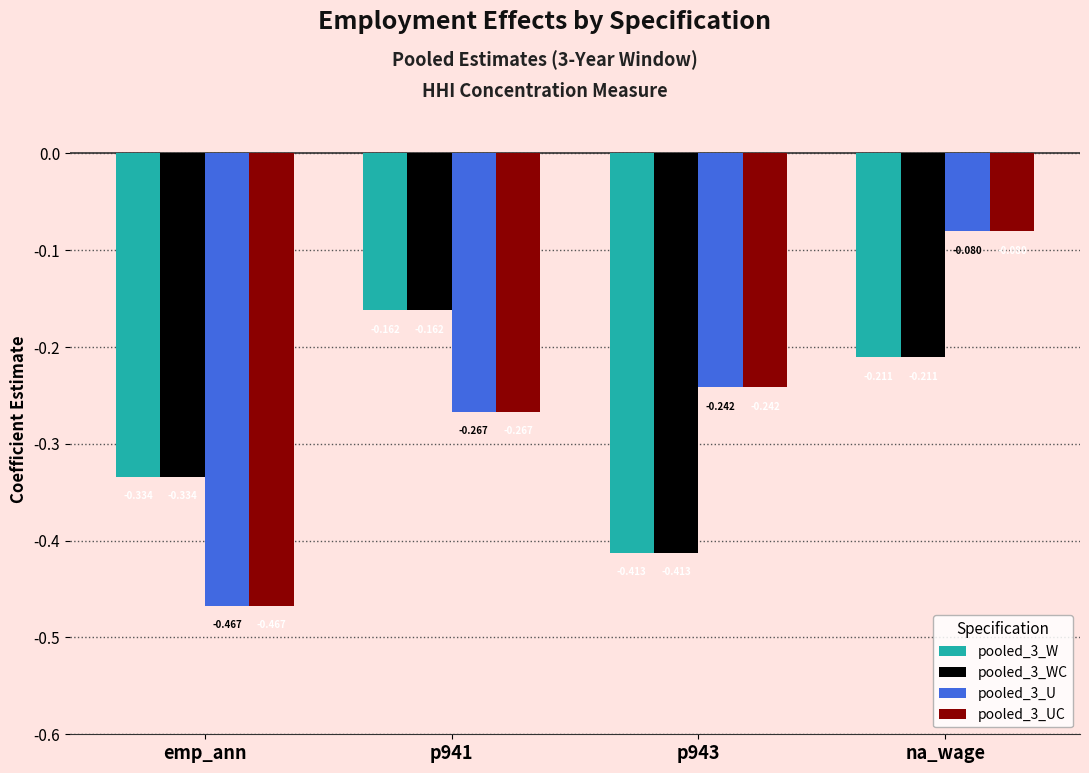

At which category is the sum across all series the highest?

na_wage